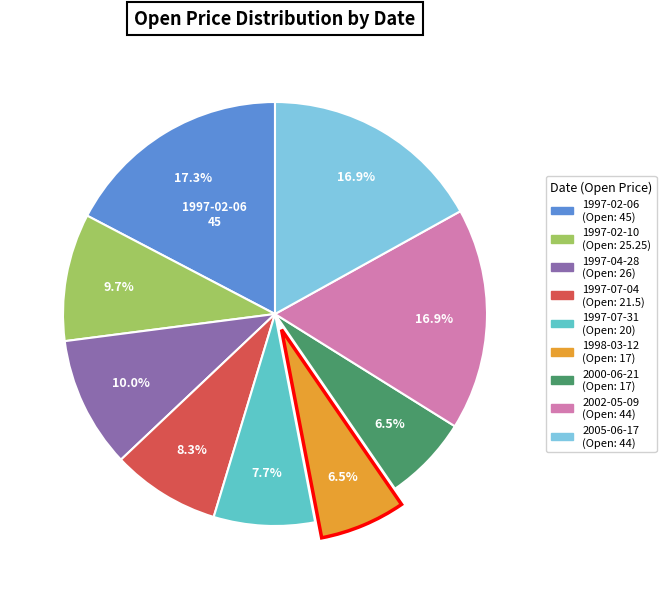

Does any single category account for the majority?

No